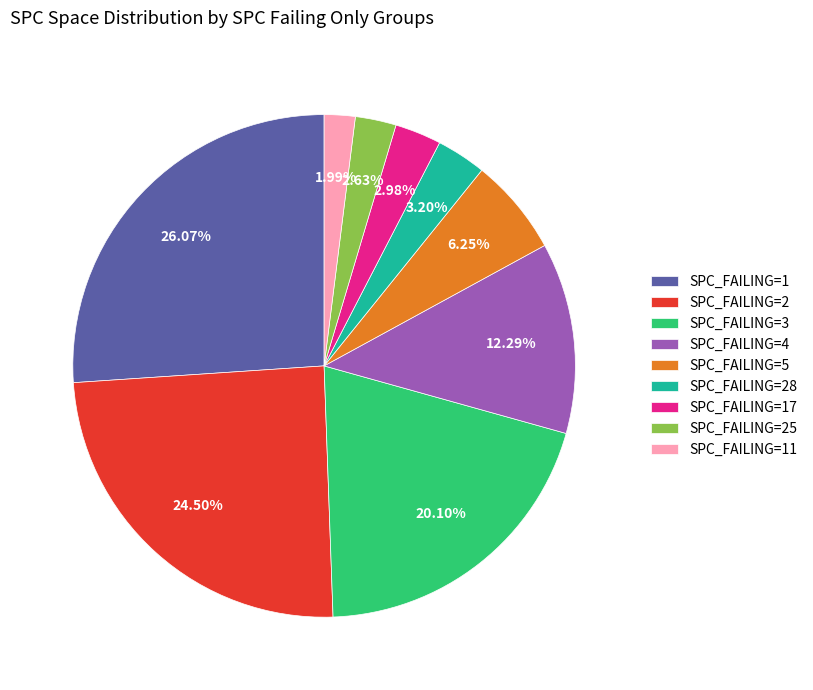

Between SPC_FAILING=17 and SPC_FAILING=3, which is larger?

SPC_FAILING=3